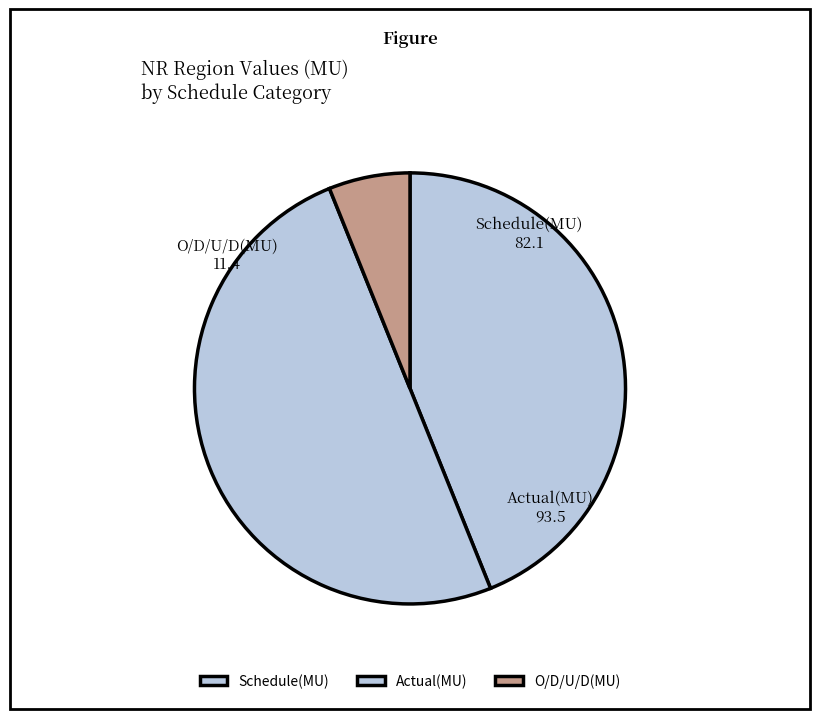

What portion of the pie excludes Schedule(MU)?

56.1%